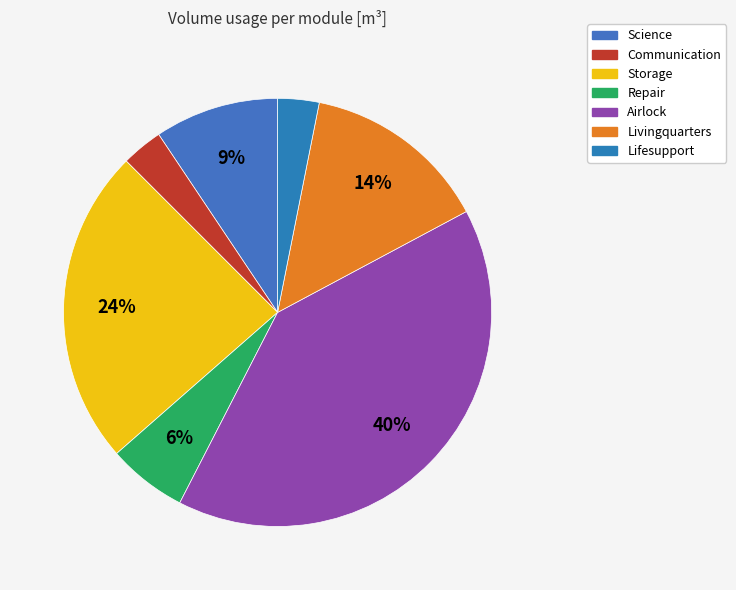

How many segments does this pie chart have?

7